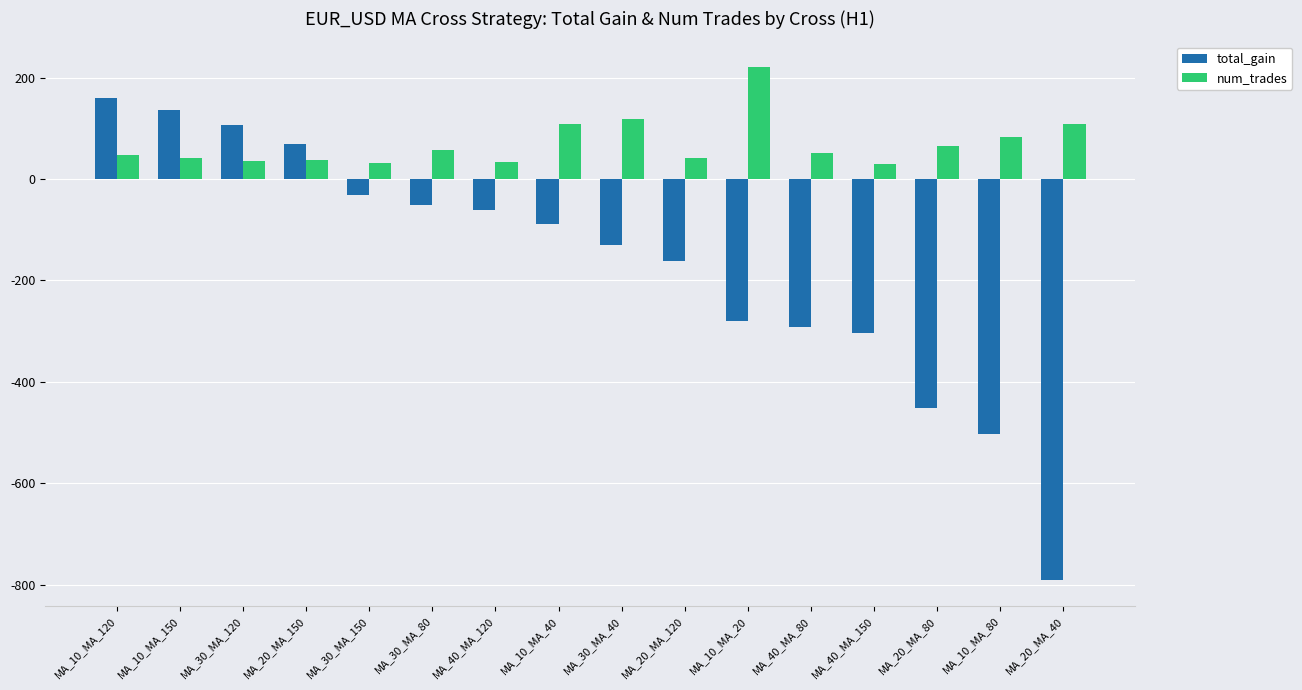

What is the sum of the num_trades values at MA_20_MA_150 and MA_20_MA_80?

103